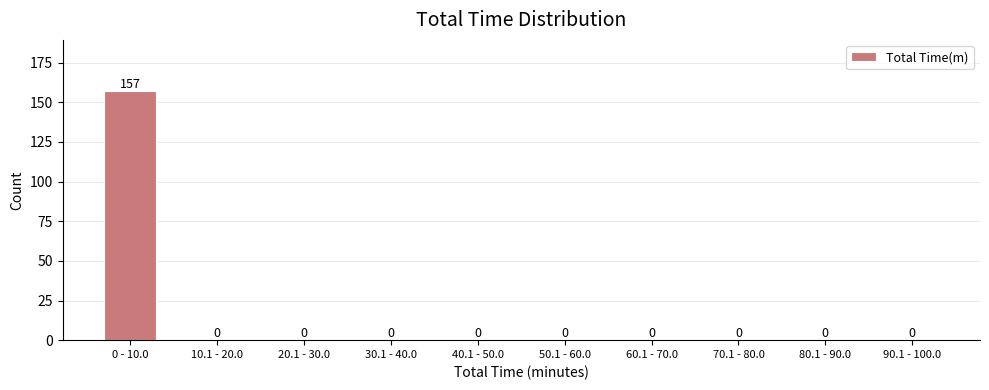

Reading left to right, extract all data points from this chart.

0 - 10.0=157	10.1 - 20.0=0	20.1 - 30.0=0	30.1 - 40.0=0	40.1 - 50.0=0	50.1 - 60.0=0	60.1 - 70.0=0	70.1 - 80.0=0	80.1 - 90.0=0	90.1 - 100.0=0